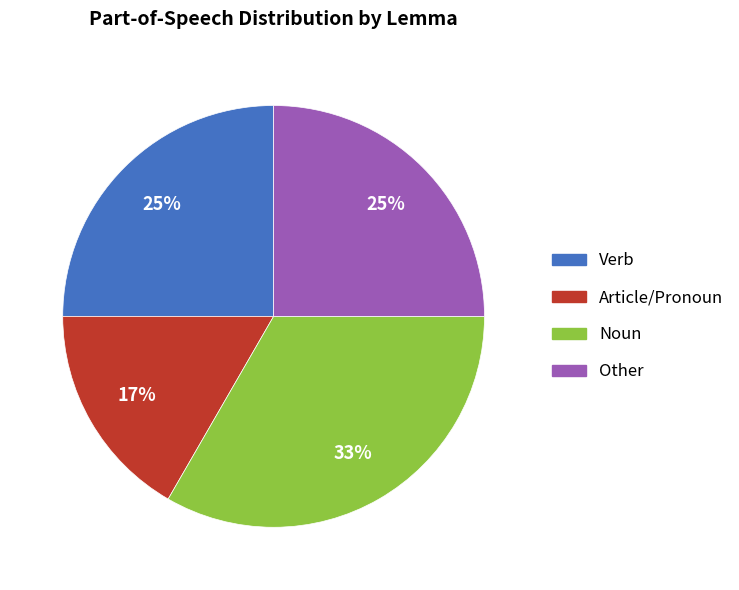

What is the ratio of the value at Other to the value at Verb?

1.0